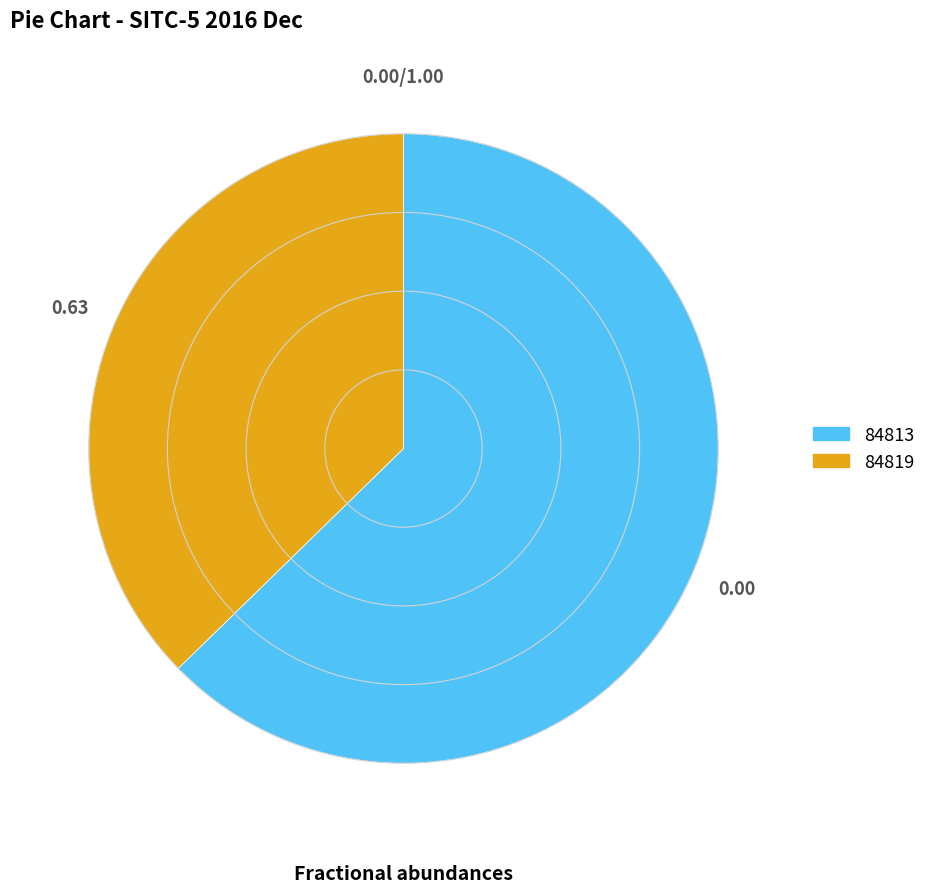

Is it true that 84813 is 50% of the pie?

False